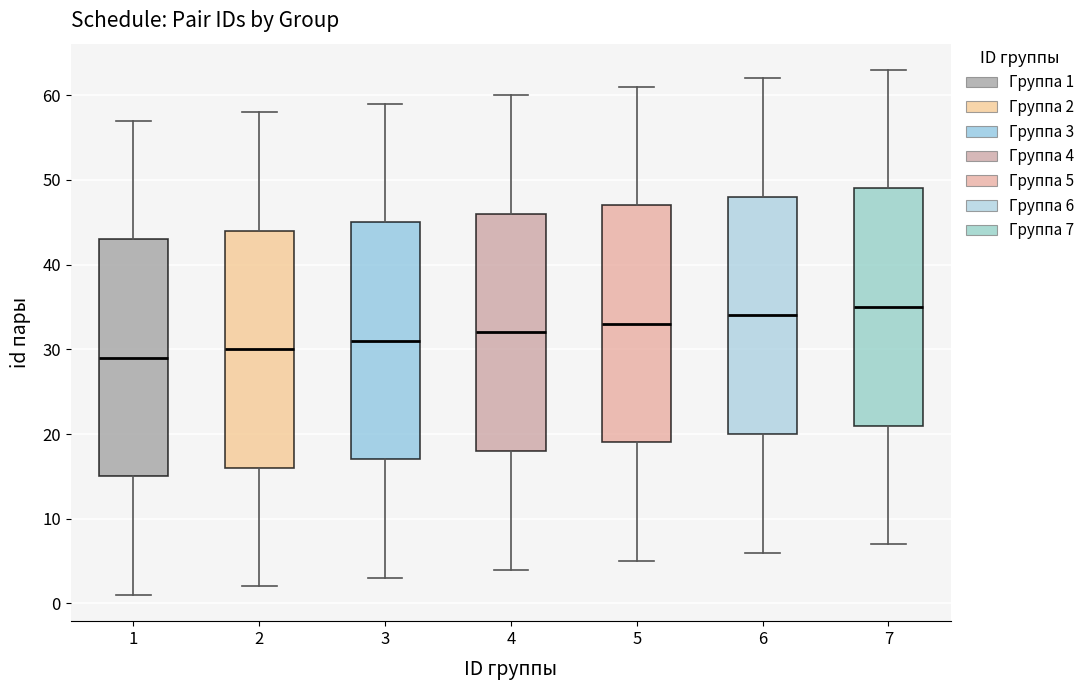

Reading left to right, read every box against the y-axis: the position of its median line, the range the box covers, and the ends of its whiskers. The values are not printed on the chart, so give them approximately, as read against the axis.

1: median 29, box 15 to 43, whiskers 1 to 57
2: median 30, box 16 to 44, whiskers 2 to 58
3: median 31, box 17 to 45, whiskers 3 to 59
4: median 32, box 18 to 46, whiskers 4 to 60
5: median 33, box 19 to 47, whiskers 5 to 61
6: median 34, box 20 to 48, whiskers 6 to 62
7: median 35, box 21 to 49, whiskers 7 to 63